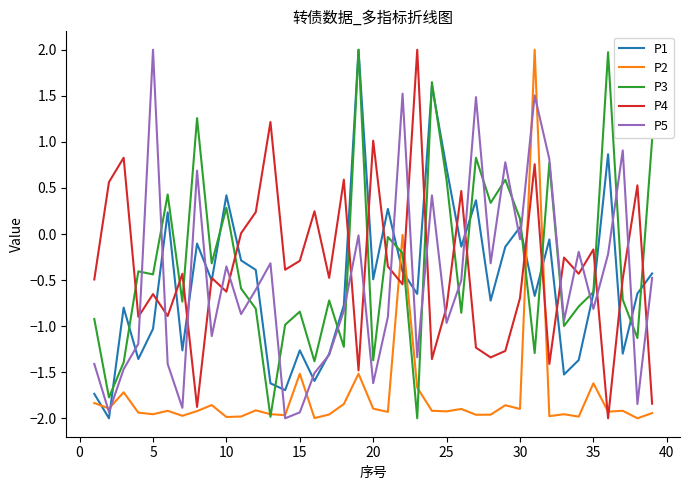

What is the greatest value displayed?

2.0